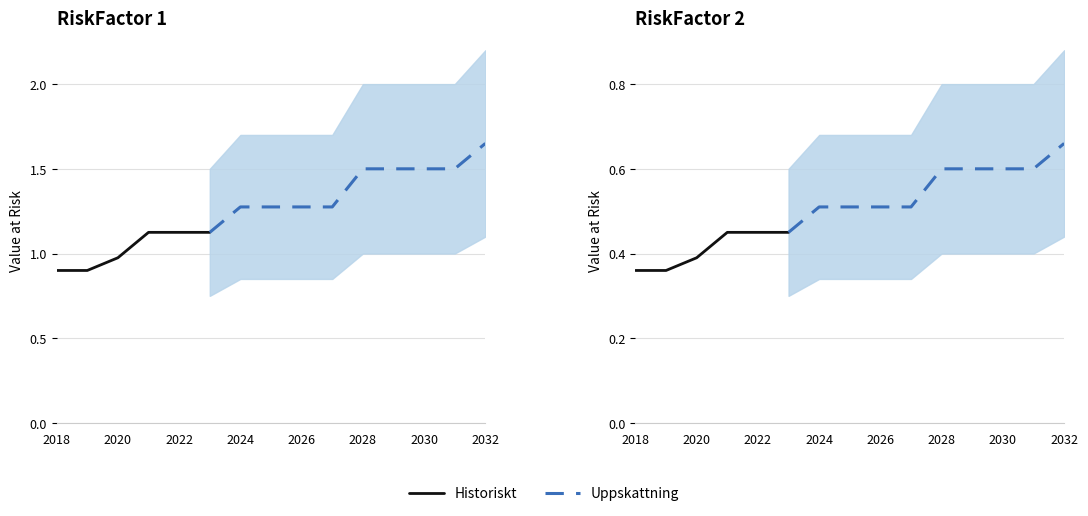

True or false: Scenario 2 (RiskFactor 2) and Scenario 2 (RiskFactor 1) intersect in this chart.

False